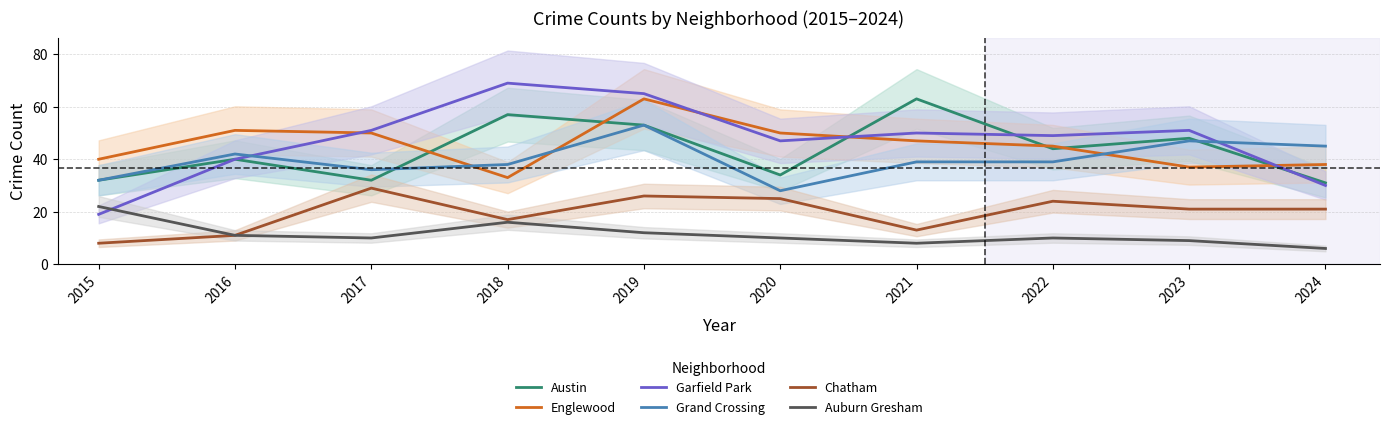

True or false: Englewood has more than 1 interior local peaks.

True